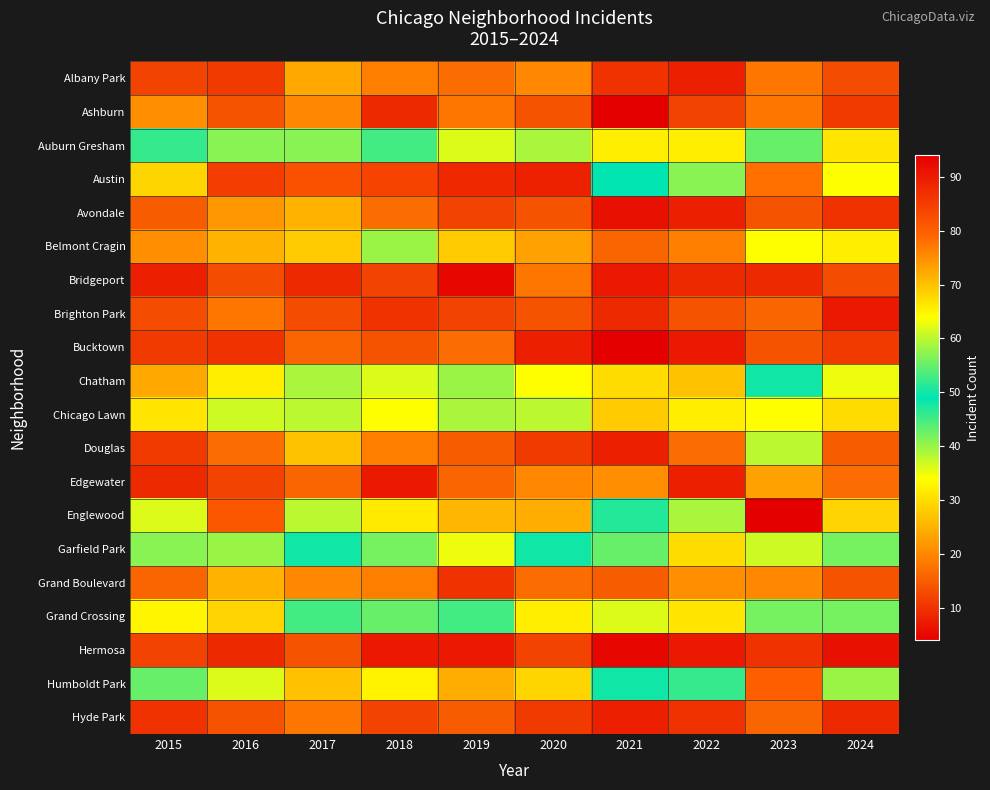

Which has a higher value, 2016 or 2024?

2024